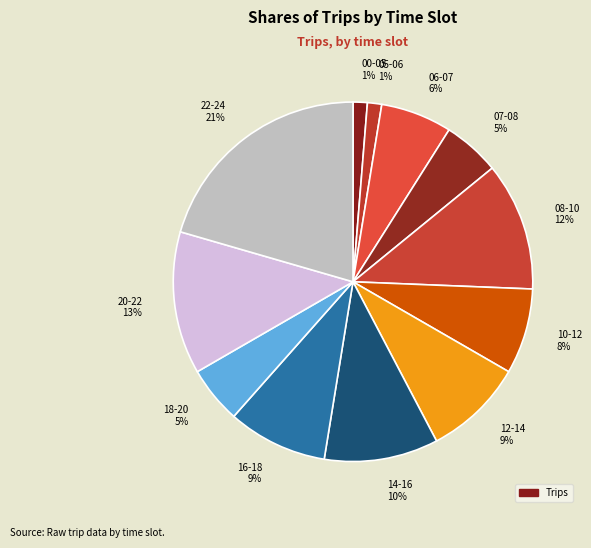

Which category has the biggest portion of the pie?

22-24 21%